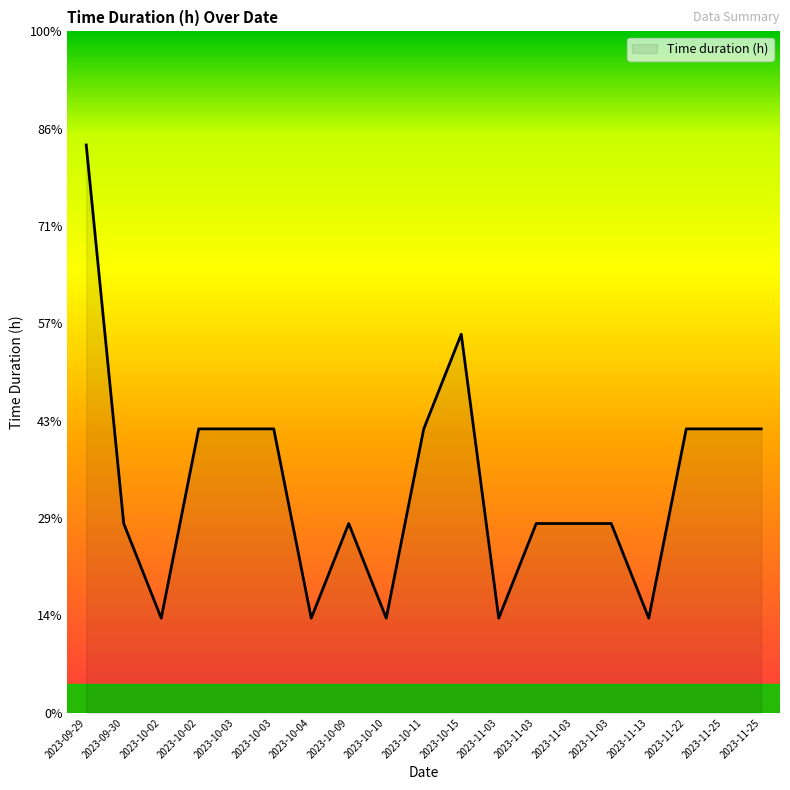

Does the chart display data point markers on the line(s)?

No